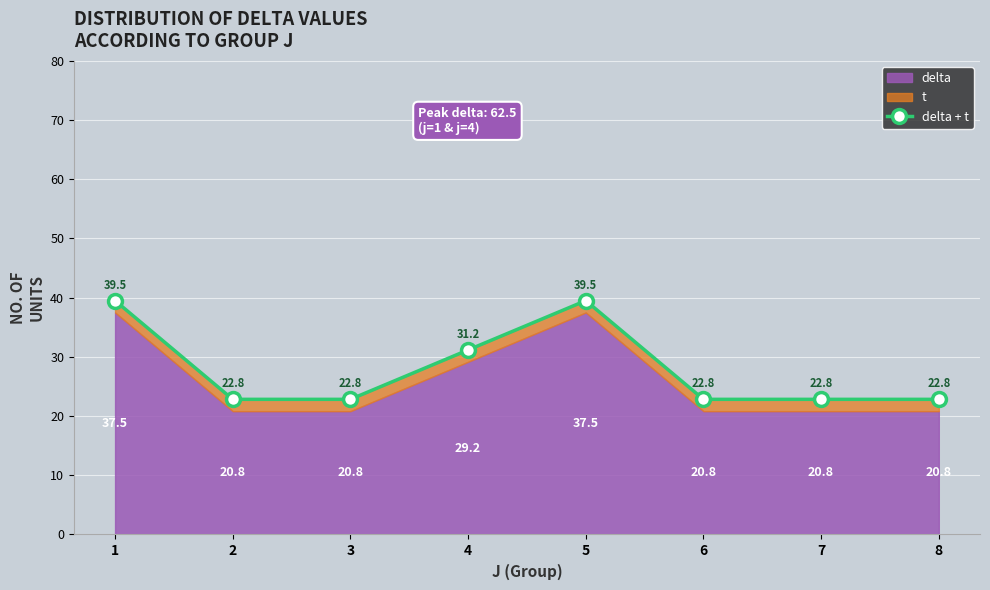

Rank the categories by value from lowest to highest.

2, 3, 6, 7, 8, 4, 1, 5